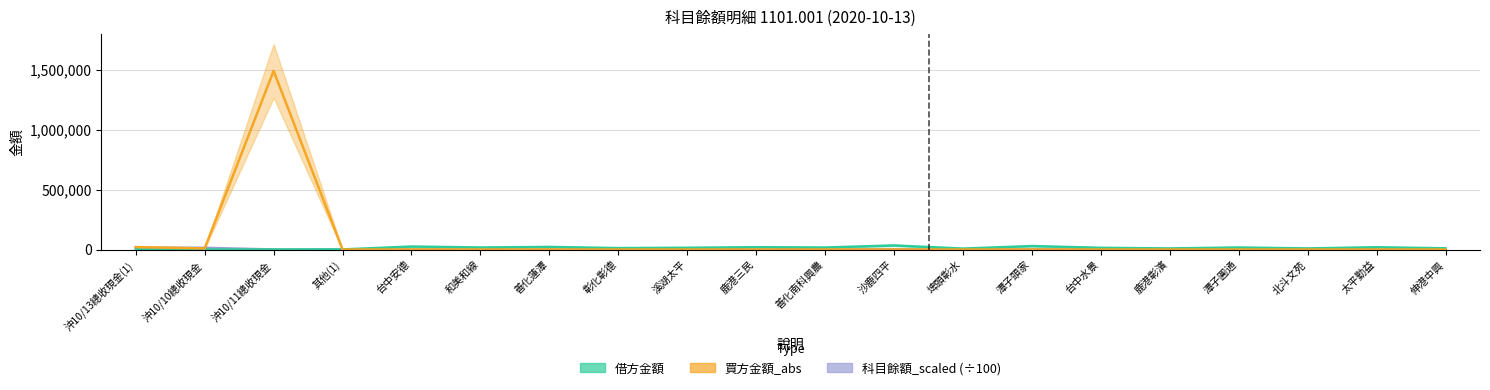

How many times do 買方金額_abs and 科目餘額_scaled cross each other?

3